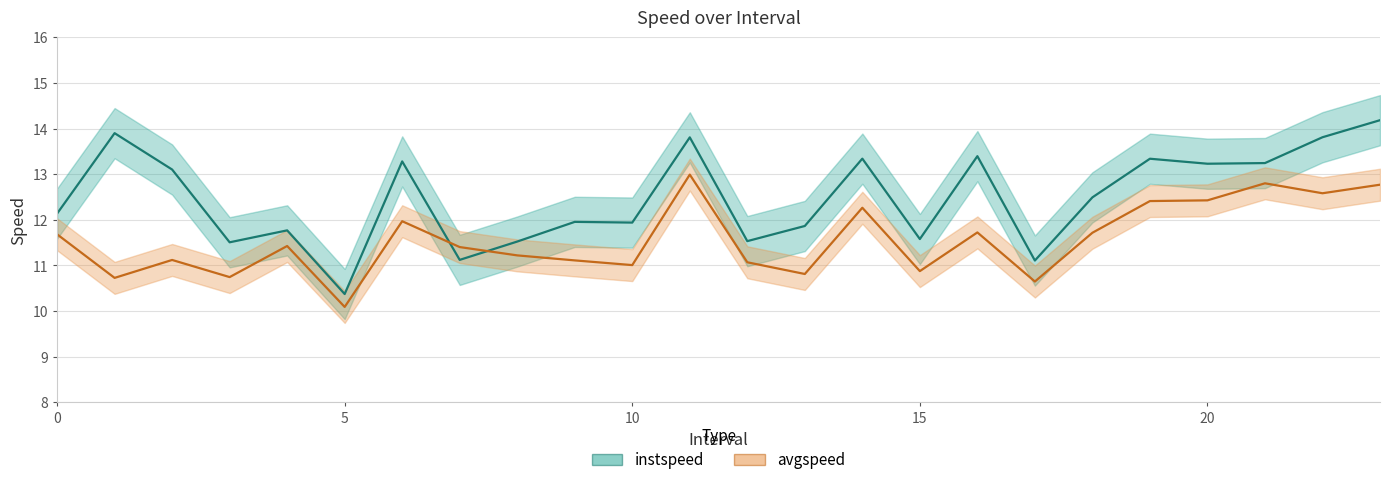

How many lines are shown in the chart?

2